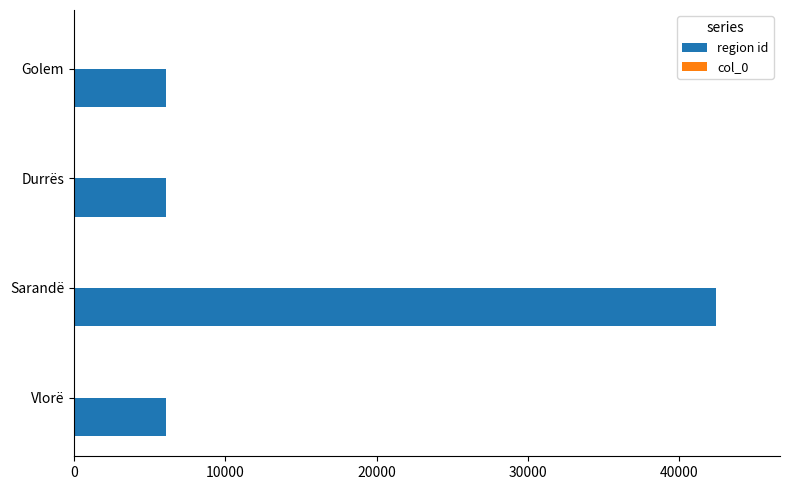

What is the sum of all region id values?

60580